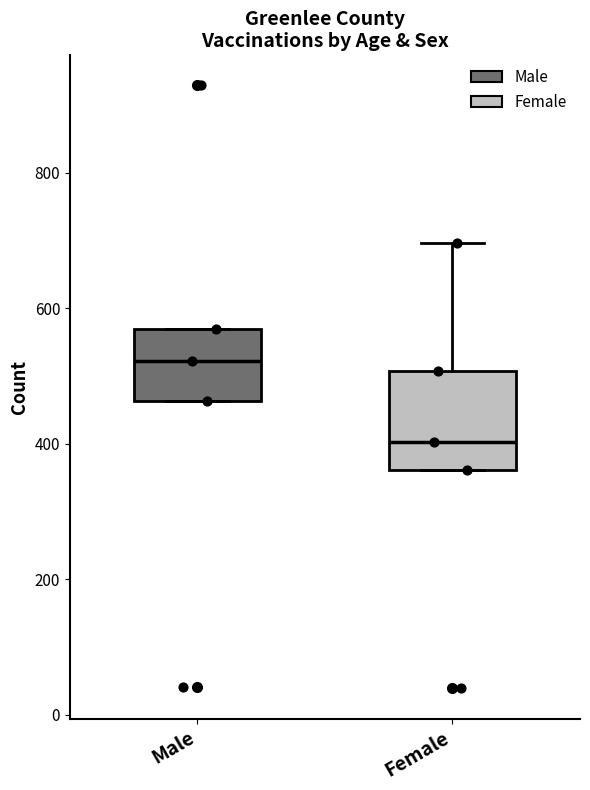

Reading left to right, transcribe this box plot: for each box, give where its median line is, the range the box spans, and where its two whiskers end, as read against the y-axis. The values are not printed on the chart, so give them approximately, as read against the axis.

Male: median 520, box 460 to 560, whiskers 460 to 560
Female: median 400, box 360 to 500, whiskers 360 to 700